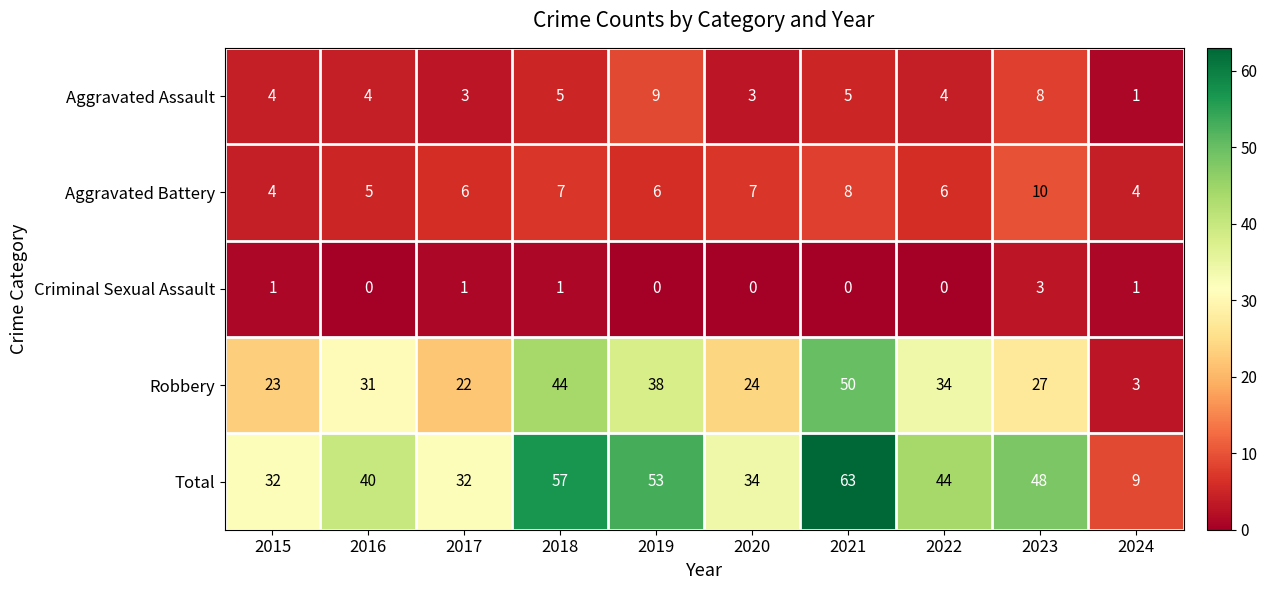

Which series has the largest range (max minus min)?

Total